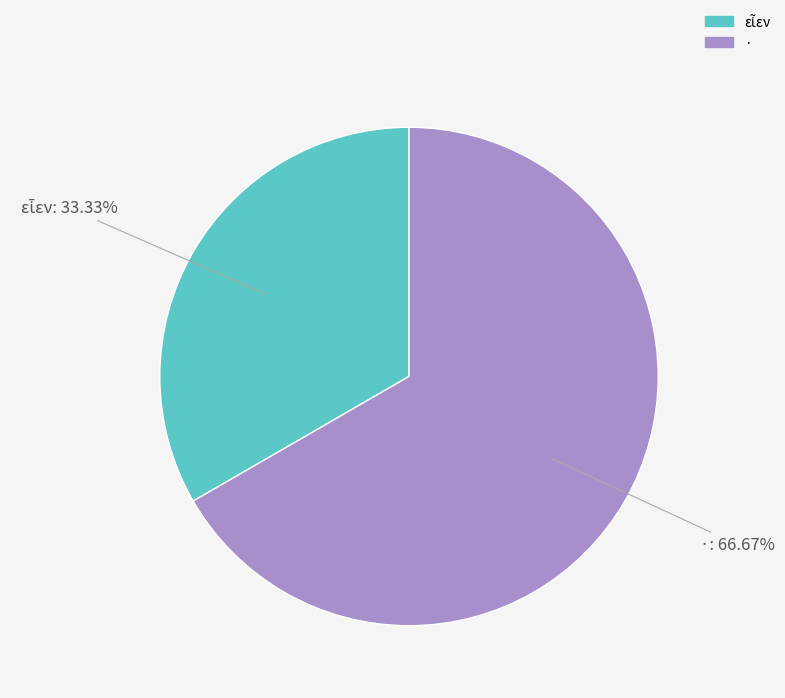

How many segments does this pie chart have?

2